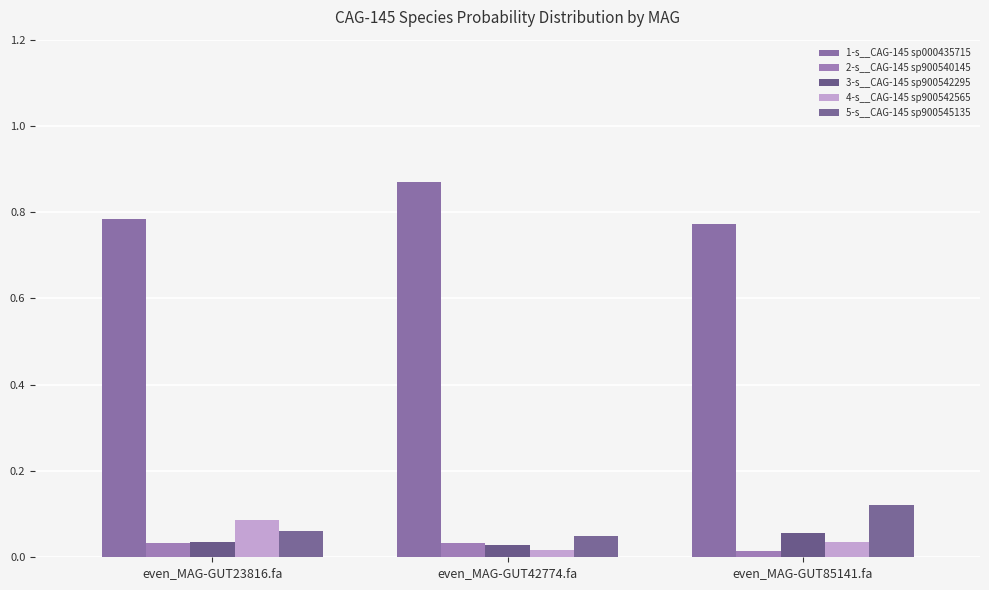

What is the label of the 3rd bar from the right?

even_MAG-GUT23816.fa